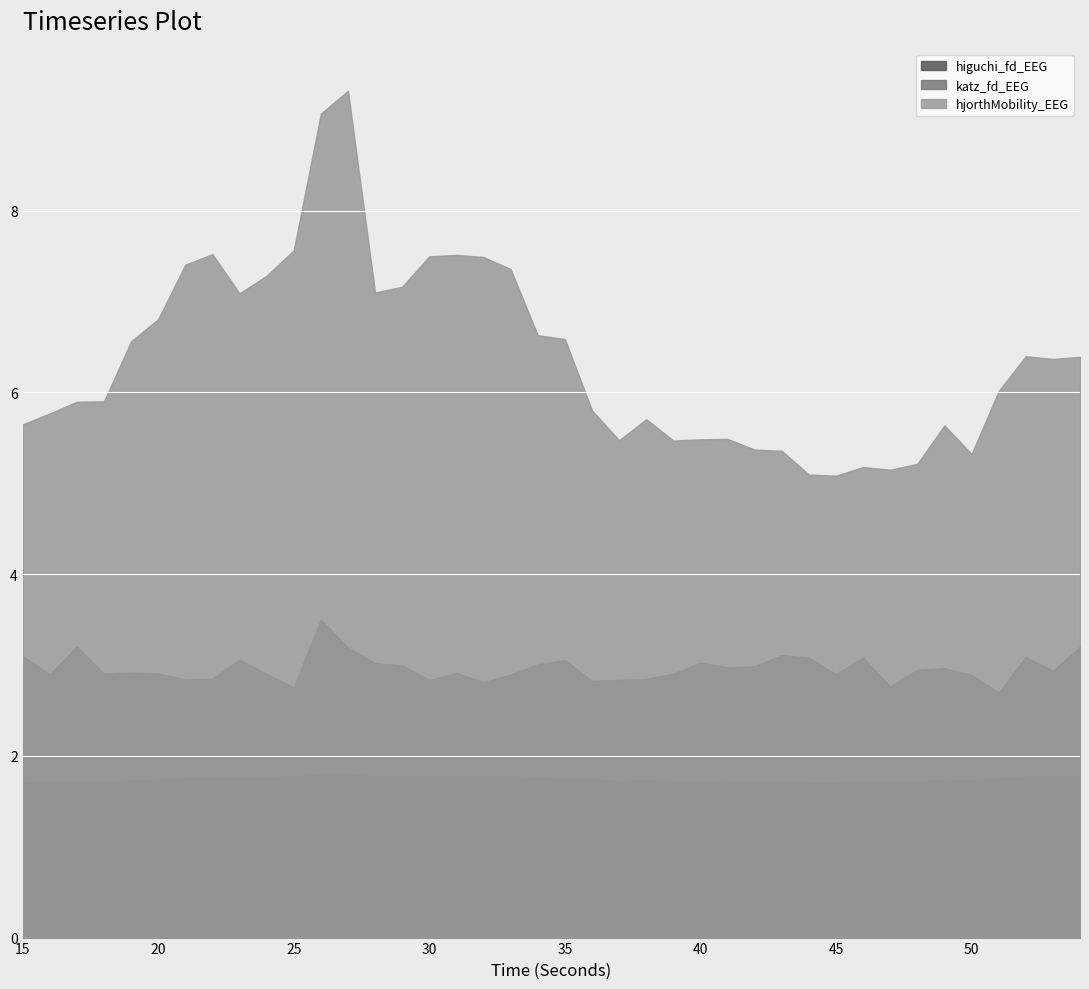

Reading left to right, transcribe all the data shown in this chart.

higuchi_fd_EEG: 15=1.7	16=1.7	17=1.7	18=1.7	19=1.7	20=1.7	21=1.8	22=1.8	23=1.8	24=1.8	25=1.8	26=1.8	27=1.8	28=1.8	29=1.8	30=1.8	31=1.8	32=1.8	33=1.8	34=1.8	35=1.8	36=1.7	37=1.7	38=1.7	39=1.7	40=1.7	41=1.7	42=1.7	43=1.7	44=1.7	45=1.7	46=1.7	47=1.7	48=1.7	49=1.7	50=1.7	51=1.8	52=1.8	53=1.8	54=1.8
katz_fd_EEG: 15=3.1	16=2.9	17=3.2	18=2.9	19=2.9	20=2.9	21=2.8	22=2.8	23=3.1	24=2.9	25=2.8	26=3.5	27=3.2	28=3.0	29=3.0	30=2.8	31=2.9	32=2.8	33=2.9	34=3.0	35=3.1	36=2.8	37=2.8	38=2.8	39=2.9	40=3.0	41=3.0	42=3.0	43=3.1	44=3.1	45=2.9	46=3.1	47=2.8	48=2.9	49=3.0	50=2.9	51=2.7	52=3.1	53=2.9	54=3.2
hjorthMobility_EEG: 15=5.6	16=5.8	17=5.9	18=5.9	19=6.6	20=6.8	21=7.4	22=7.5	23=7.1	24=7.3	25=7.6	26=9.1	27=9.3	28=7.1	29=7.2	30=7.5	31=7.5	32=7.5	33=7.4	34=6.6	35=6.6	36=5.8	37=5.5	38=5.7	39=5.5	40=5.5	41=5.5	42=5.4	43=5.4	44=5.1	45=5.1	46=5.2	47=5.1	48=5.2	49=5.6	50=5.3	51=6.0	52=6.4	53=6.4	54=6.4